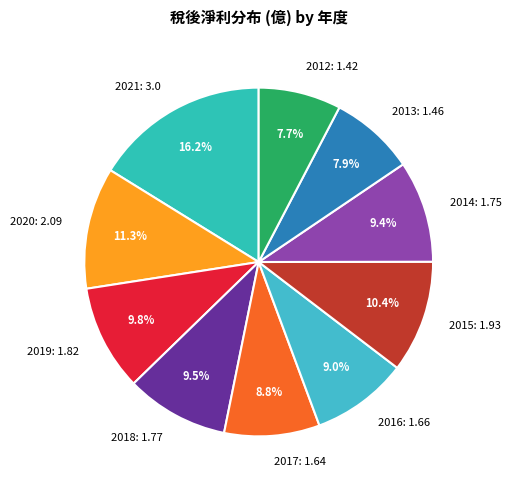

The 2020 slice represents 1% of the pie. True or false?

False